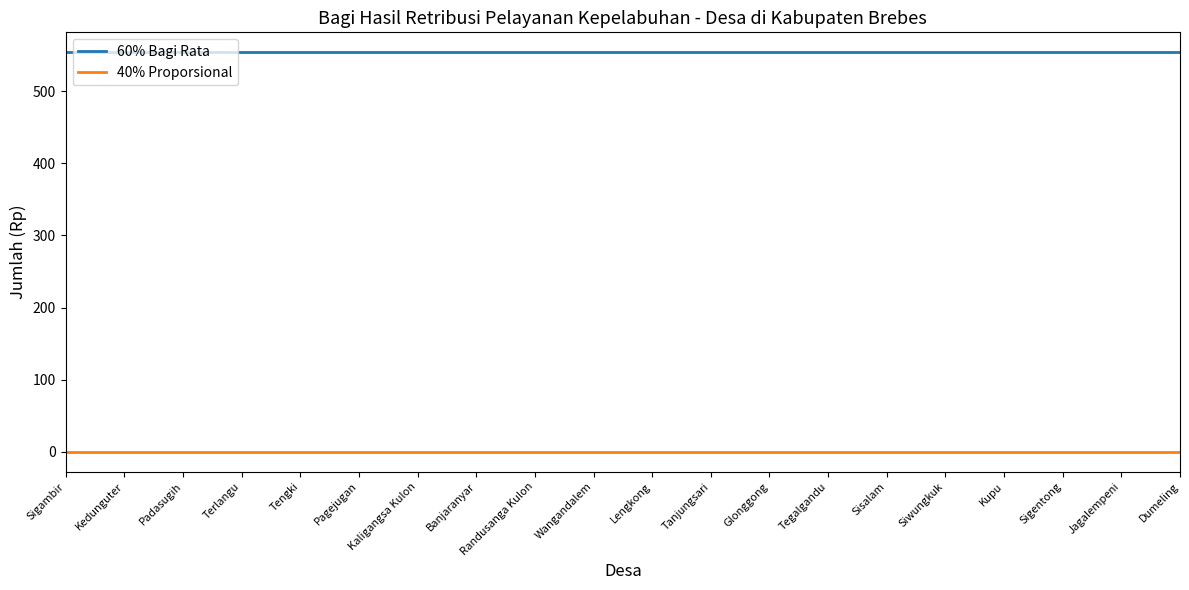

What is the total value across all series at Dumeling?

554